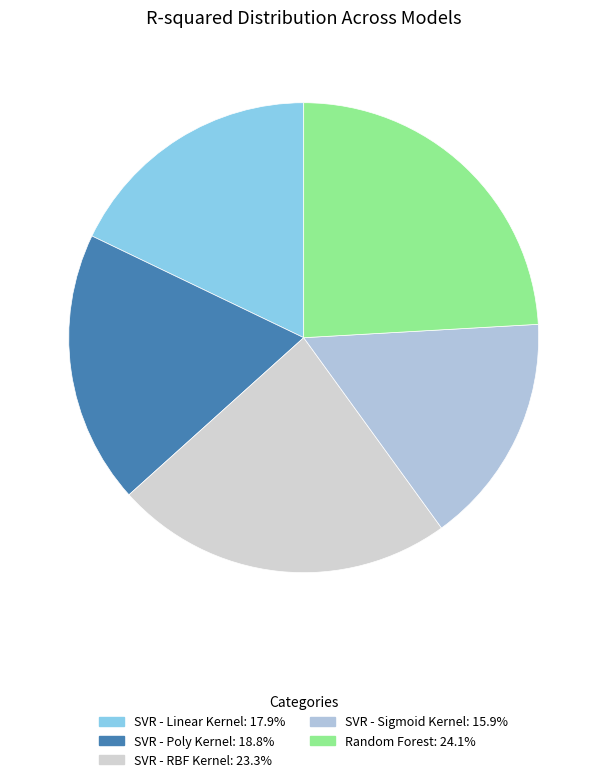

Between SVR - RBF Kernel and SVR - Sigmoid Kernel, which is larger?

SVR - RBF Kernel